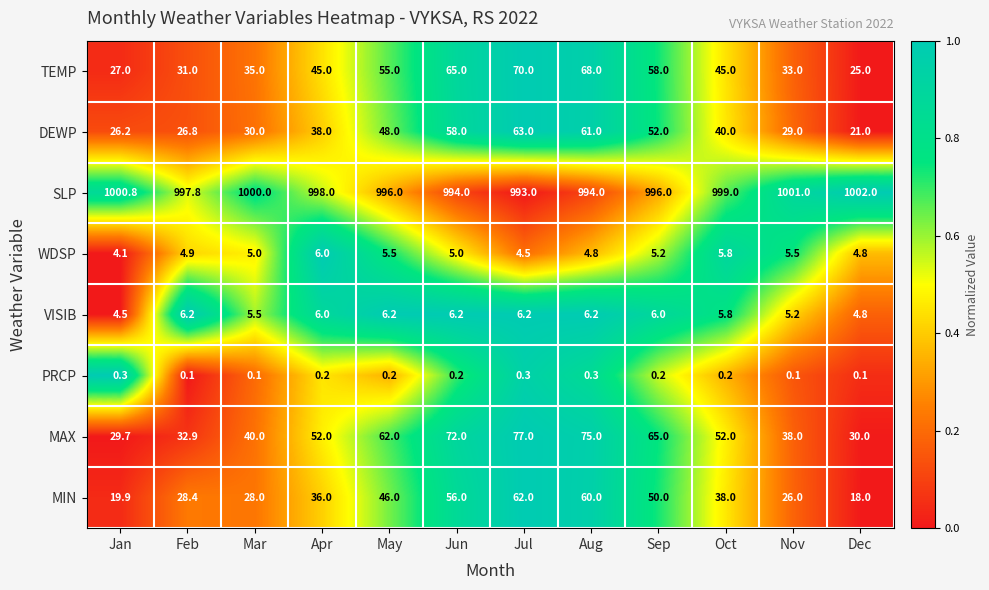

List the series in order of their peak value, highest first.

SLP, MAX, TEMP, DEWP, MIN, VISIB, WDSP, PRCP